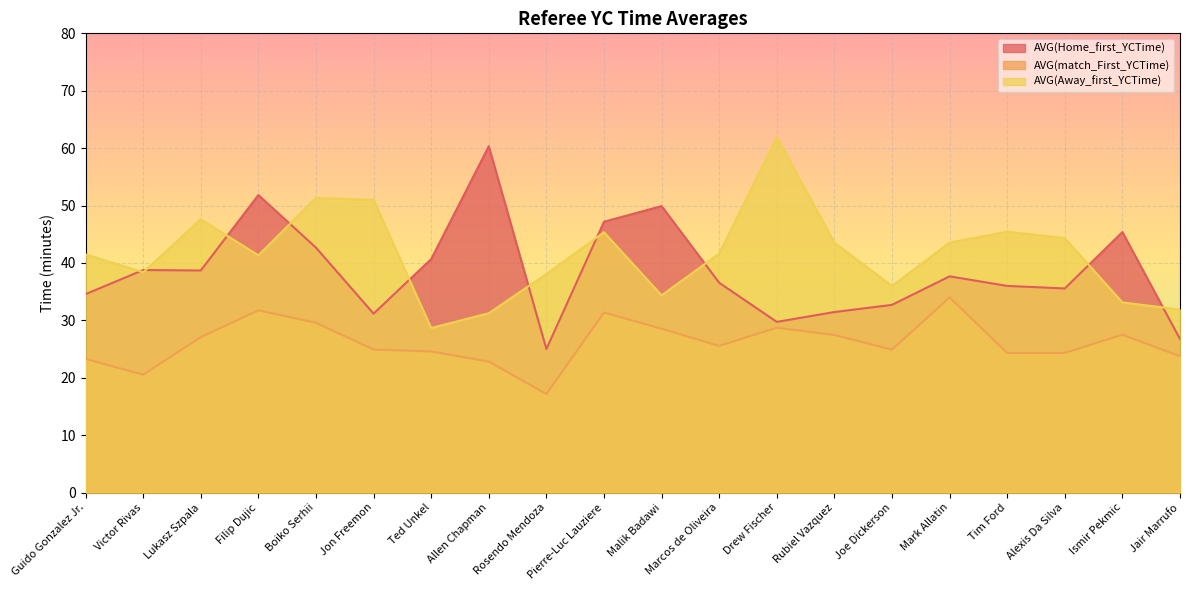

The AVG(Home_first_YCTime) series shows 36.5 at Marcos de Oliveira. True or false?

True